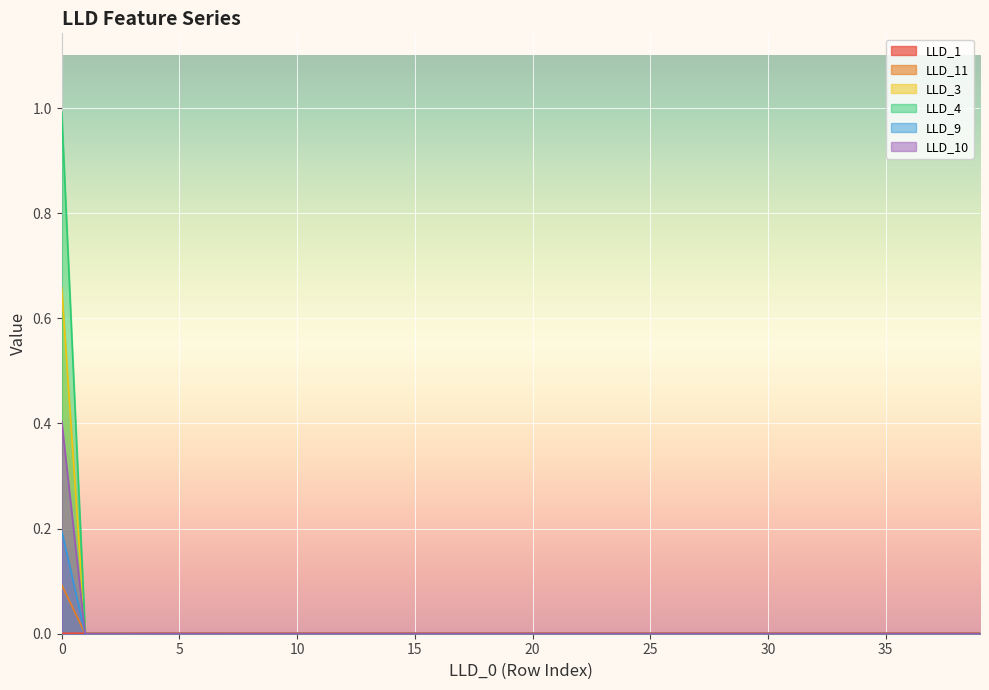

How many distinct data groups are displayed?

6